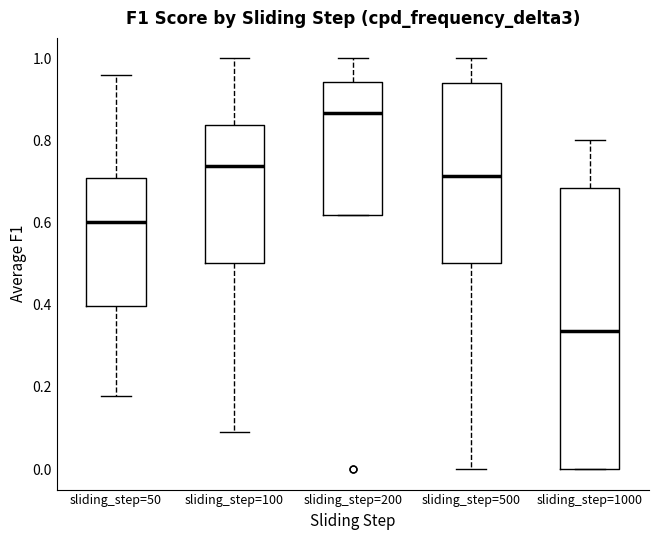

Reading left to right, transcribe this box plot: for each box, give where its median line is, the range the box spans, and where its two whiskers end, as read against the y-axis. The values are not printed on the chart, so give them approximately, as read against the axis.

sliding_step=50: median 0.60, box 0.40 to 0.70, whiskers 0.18 to 0.96
sliding_step=100: median 0.74, box 0.50 to 0.84, whiskers 0.08 to 1.00
sliding_step=200: median 0.86, box 0.62 to 0.94, whiskers 0.62 to 1.00
sliding_step=500: median 0.72, box 0.50 to 0.94, whiskers 0.00 to 1.00
sliding_step=1000: median 0.34, box 0.00 to 0.68, whiskers 0.00 to 0.80